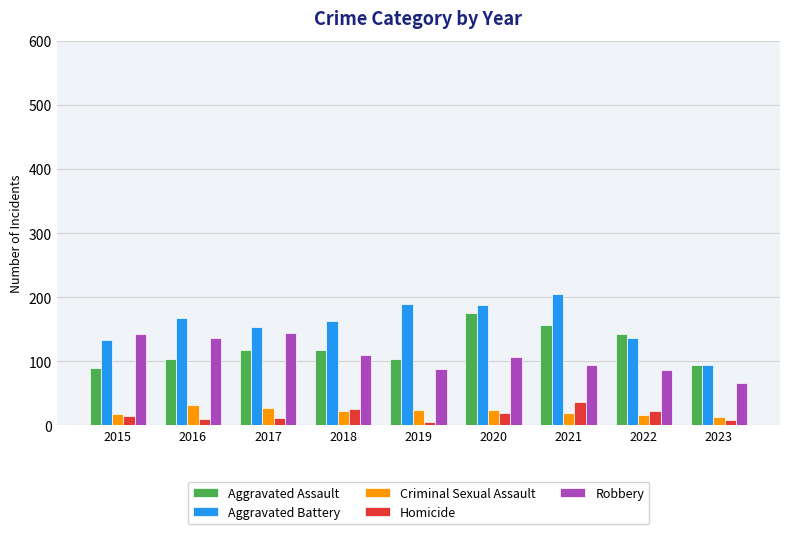

Is the value of Robbery at 2023 greater than the value of Aggravated Assault at 2021?

No